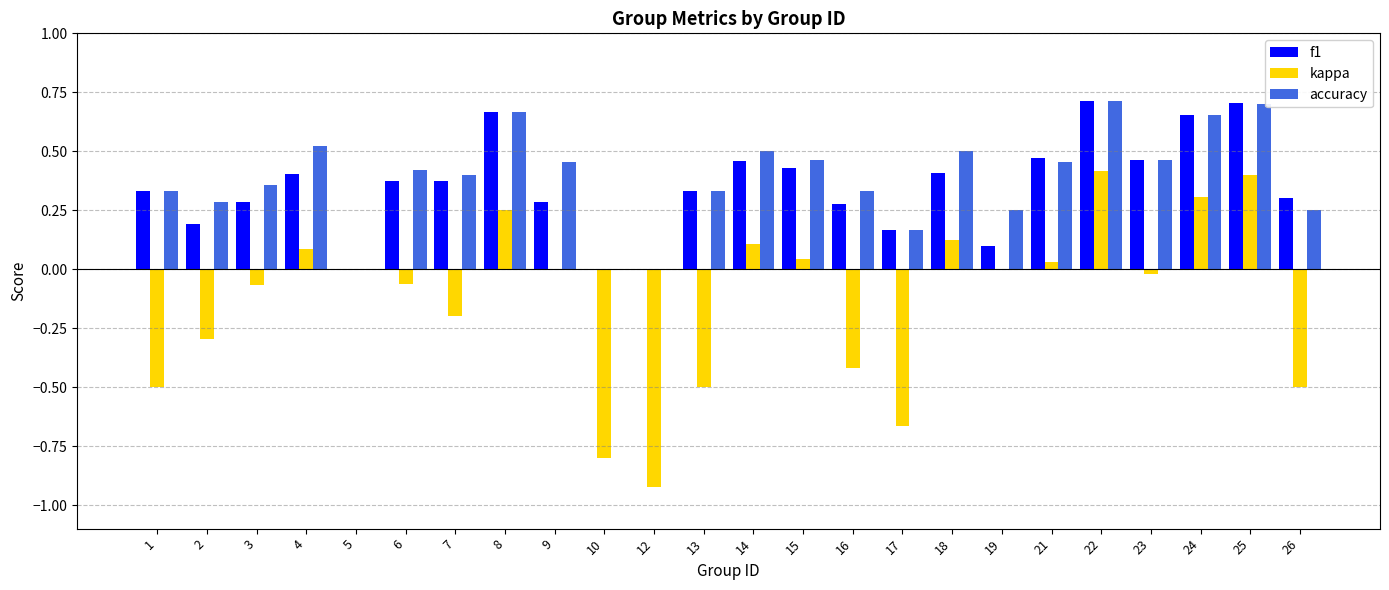

Is the value of kappa at 5 greater than the value of f1 at 13?

No